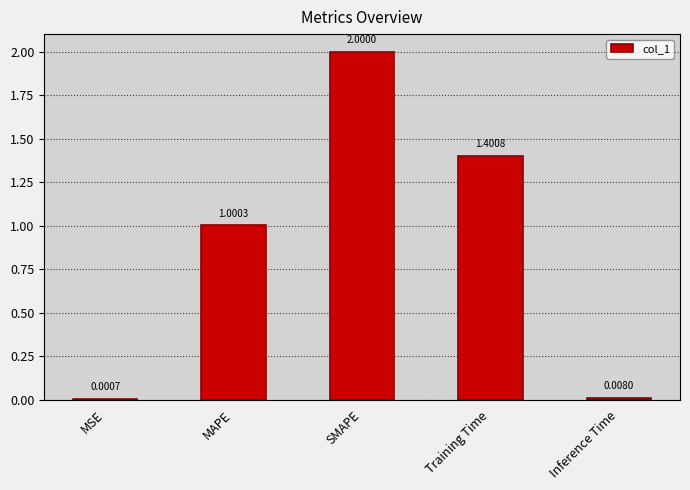

What is the maximum value shown in the chart?

2.0